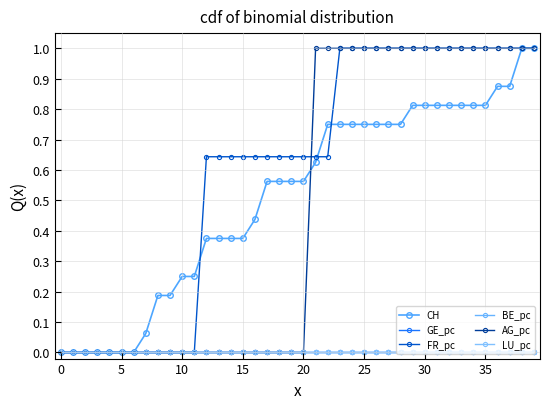

What is the greatest value displayed?

1.0